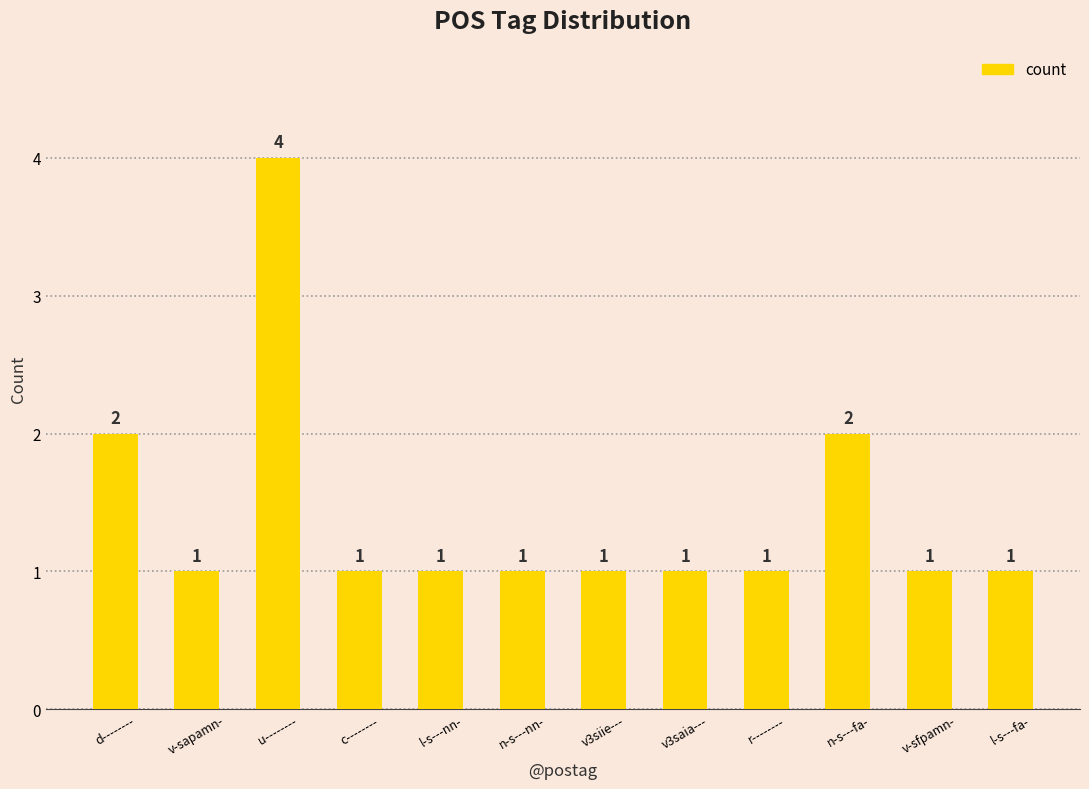

What is the average value?

1